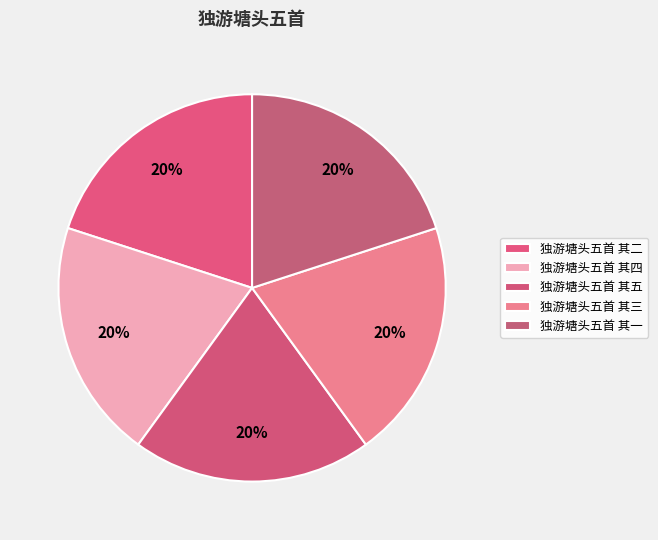

The 独游塘头五首 其二 slice represents 20% of the pie. True or false?

True